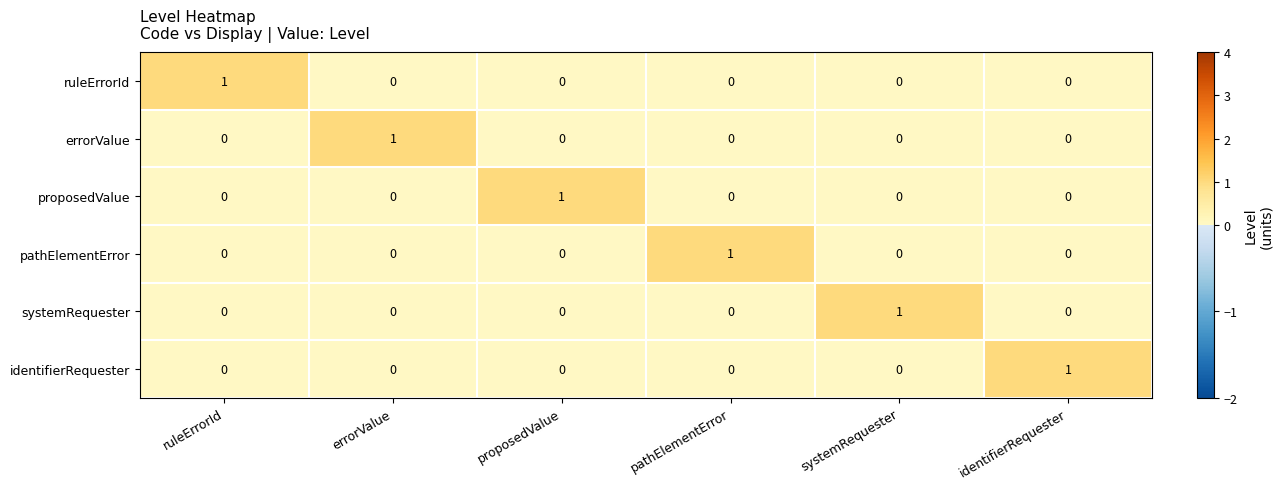

True or false: pathElementError has a value of 0 at proposedValue.

True